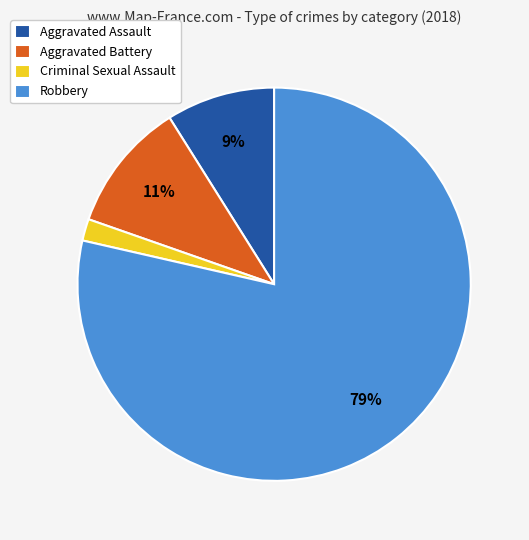

Rank the categories by value from highest to lowest.

Robbery, Aggravated Battery, Aggravated Assault, Criminal Sexual Assault